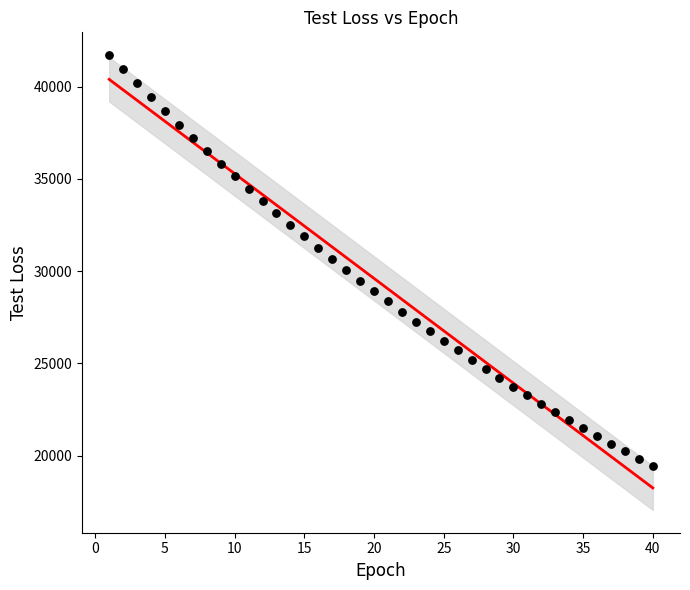

What is the range of X values (max minus min)?

39.0